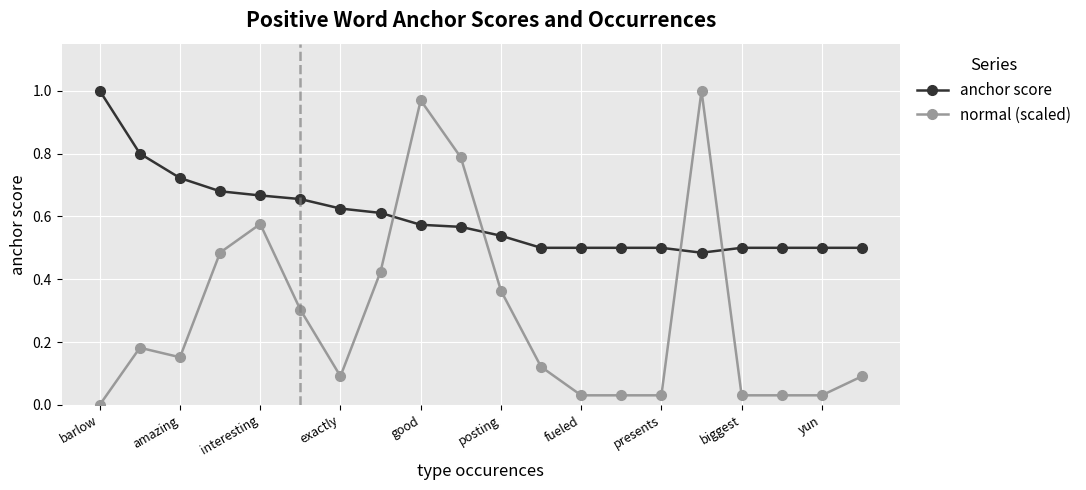

How many times do normal (scaled) and anchor score cross each other?

4